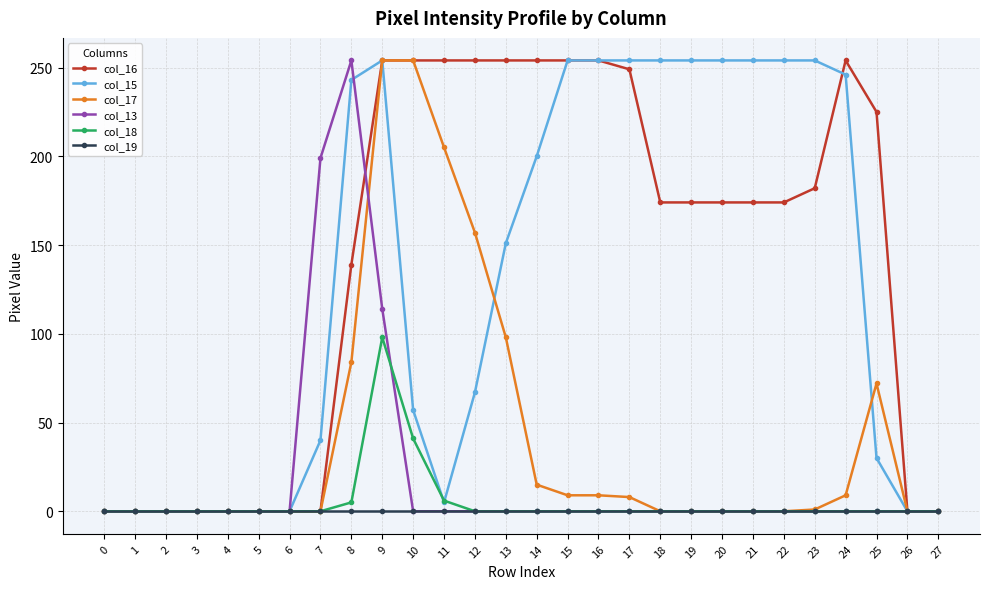

Between 1 and 11, which series saw the biggest shift?

col_16